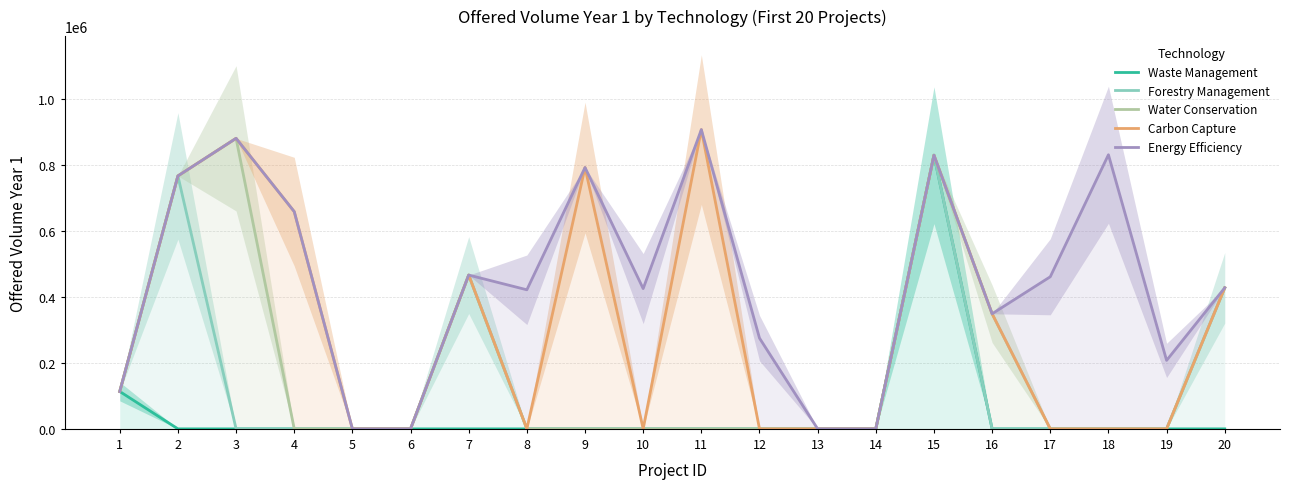

Reading left to right, what are all the values shown in this chart?

Waste Management: 113174	0	0	0	0	0	0	0	0	0	0	0	0	0	828674	0	0	0	0	0
Forestry Management: 113174	765932	0	0	0	0	465764	0	0	0	0	0	0	0	828674	0	0	0	0	427128
Water Conservation: 113174	765932	879778	0	0	0	465764	0	0	0	0	0	0	0	828674	348507	0	0	0	427128
Carbon Capture: 113174	765932	879778	657877	0	0	465764	0	791416	0	906181	0	0	0	828674	348507	0	0	0	427128
Energy Efficiency: 113174	765932	879778	657877	0	0	465764	421145	791416	424706	906181	274832	0	0	828674	348507	460576	830125	207283	427128